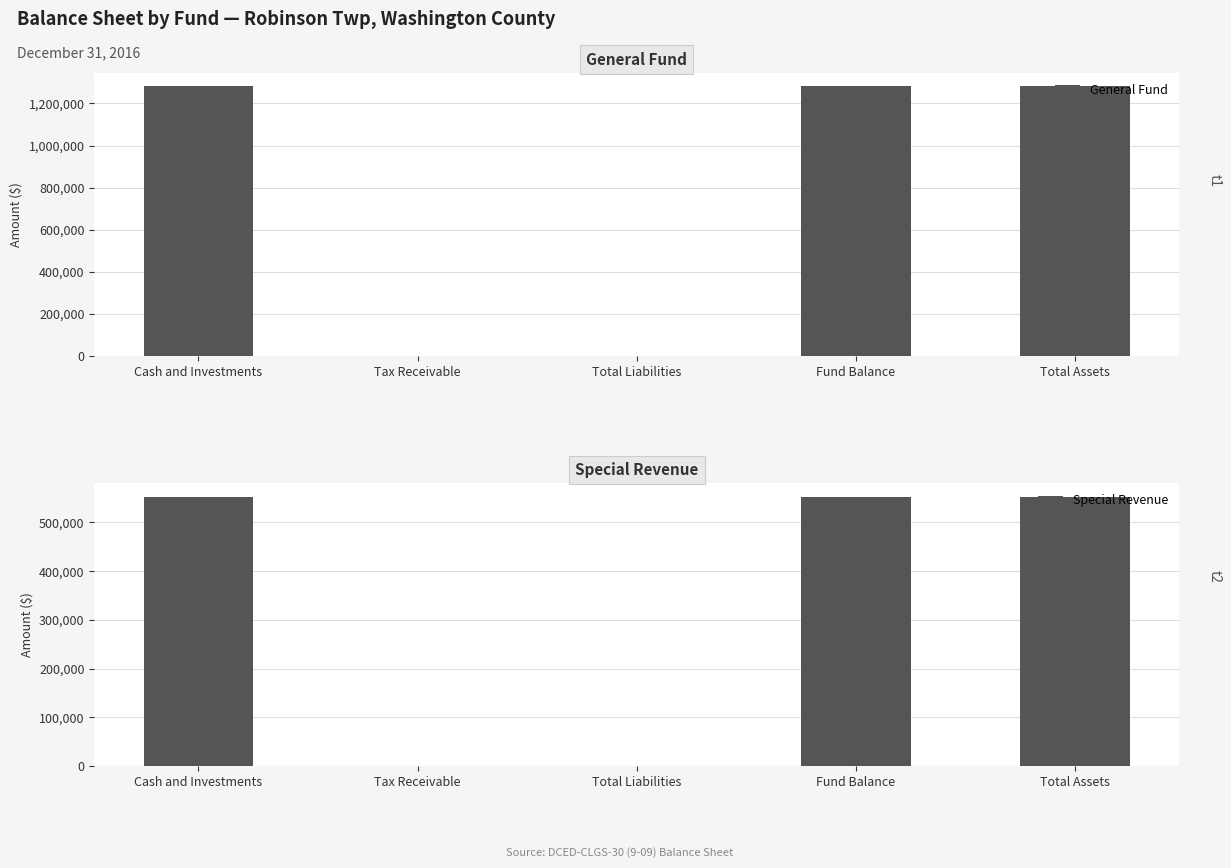

What is the sum of all Special Revenue values?

1659972